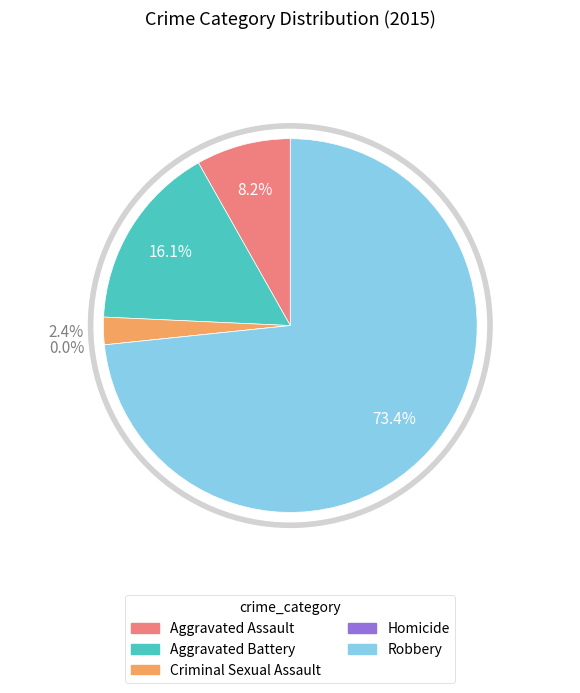

What percentage do Criminal Sexual Assault and Robbery together represent?

75.7%